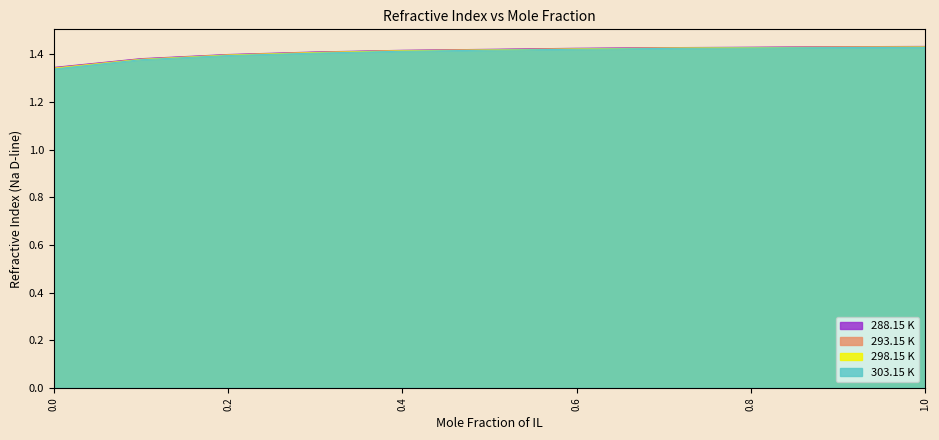

True or false: 293.15 K and 298.15 K intersect in this chart.

False